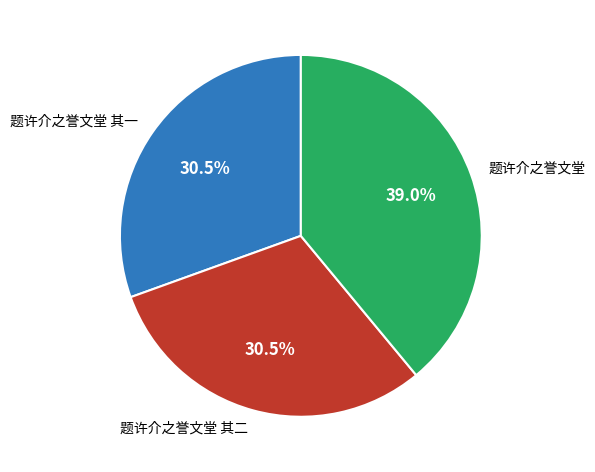

Approximately how many times larger is the value at 题许介之誉文堂 其一 compared to 题许介之誉文堂?

0.8